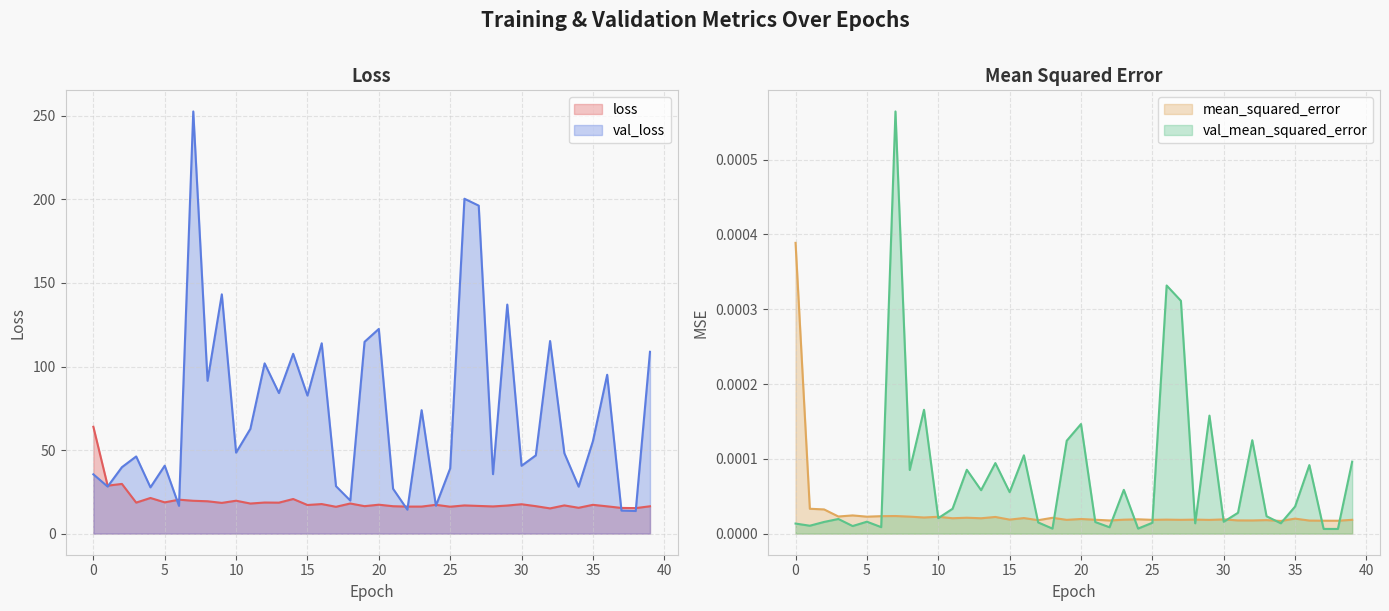

How many data points in loss are less than 17?

18